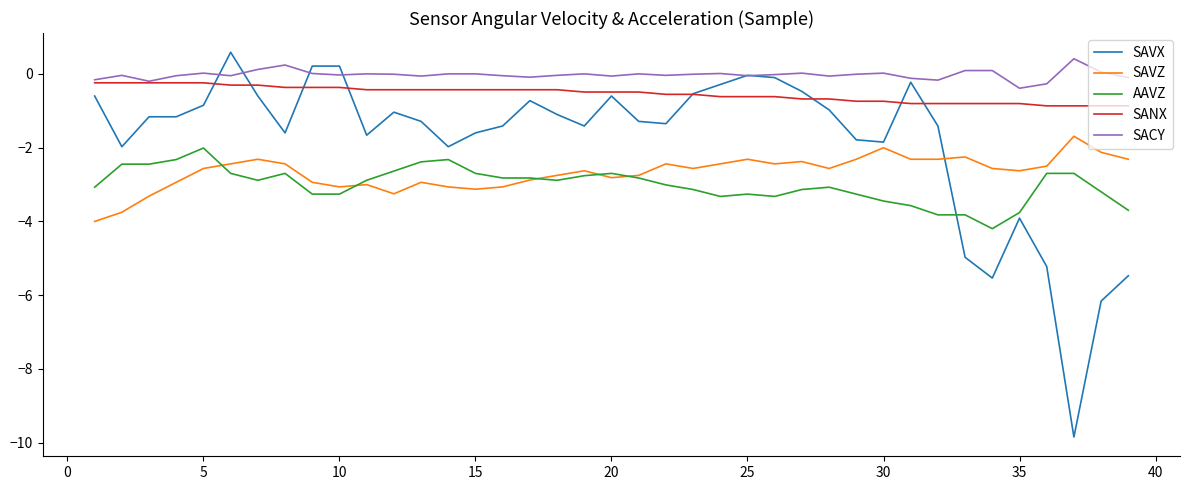

What is the maximum value shown in the chart?

0.6